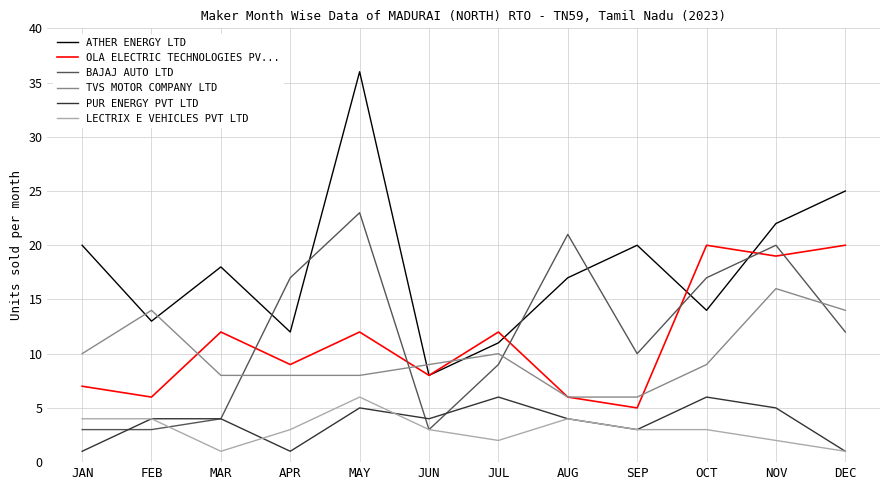

Reading left to right, extract all data points from this chart.

ATHER ENERGY LTD: 20	13	18	12	36	8	11	17	20	14	22	25
OLA ELECTRIC TECHNOLOGIES PV...: 7	6	12	9	12	8	12	6	5	20	19	20
BAJAJ AUTO LTD: 3	3	4	17	23	3	9	21	10	17	20	12
TVS MOTOR COMPANY LTD: 10	14	8	8	8	9	10	6	6	9	16	14
PUR ENERGY PVT LTD: 1	4	4	1	5	4	6	4	3	6	5	1
LECTRIX E VEHICLES PVT LTD: 4	4	1	3	6	3	2	4	3	3	2	1